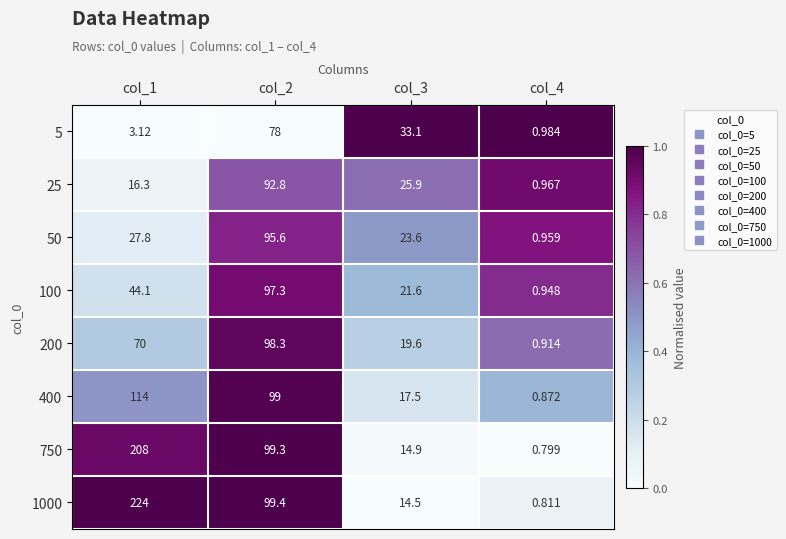

Is the value of 100 at col_4 greater than the value of 5 at col_4?

No